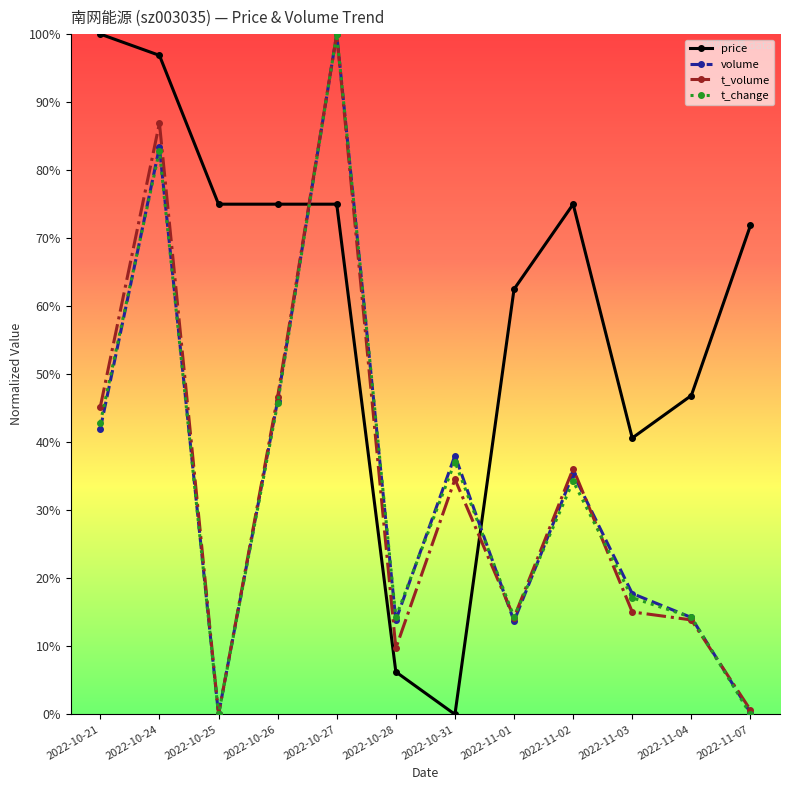

What are all the series names shown in the legend?

price, volume, t_volume, t_change